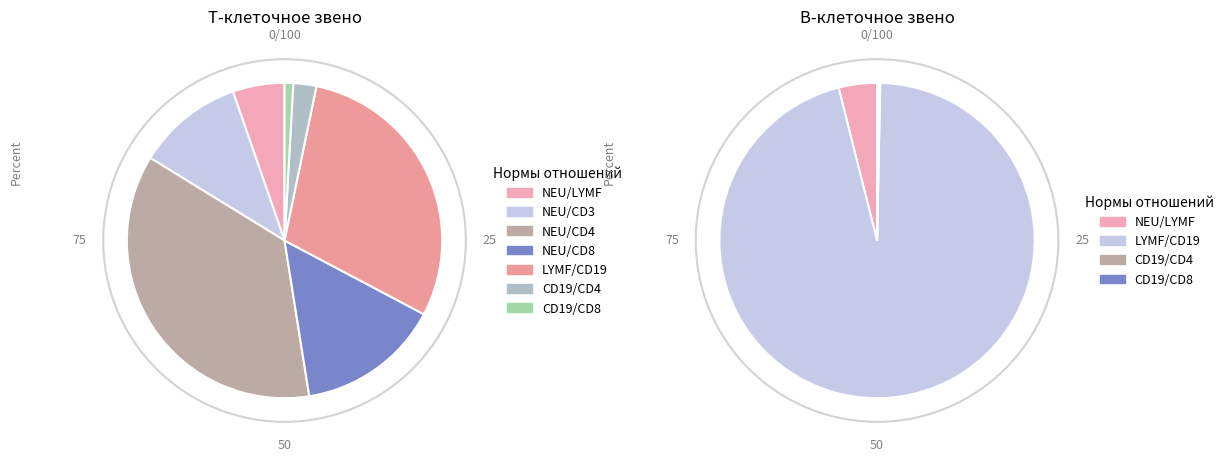

What percentage is the NEU/CD4 slice, to the nearest percent?

36%